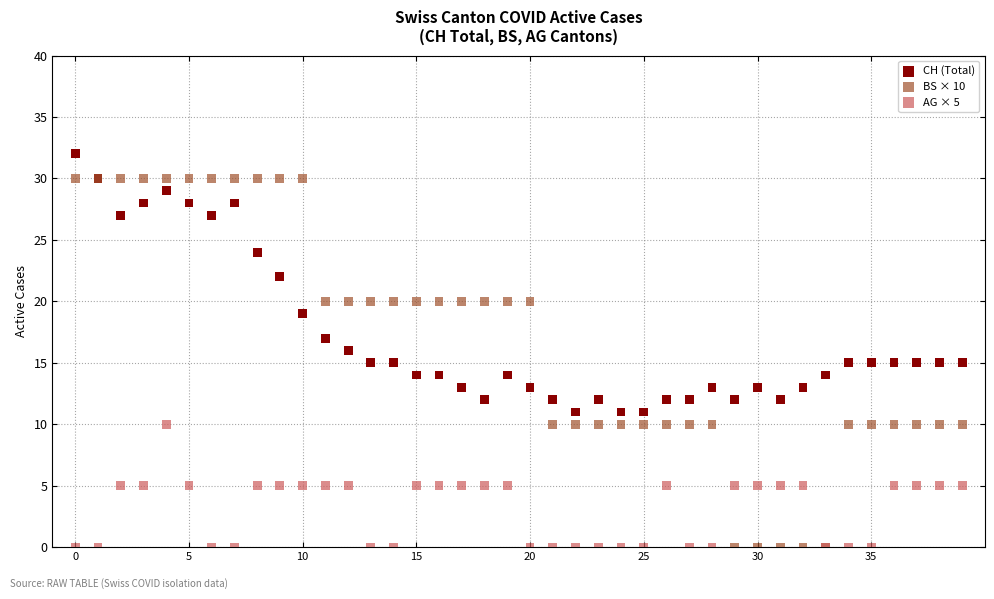

Which series reaches the maximum Y coordinate?

CH (Total)